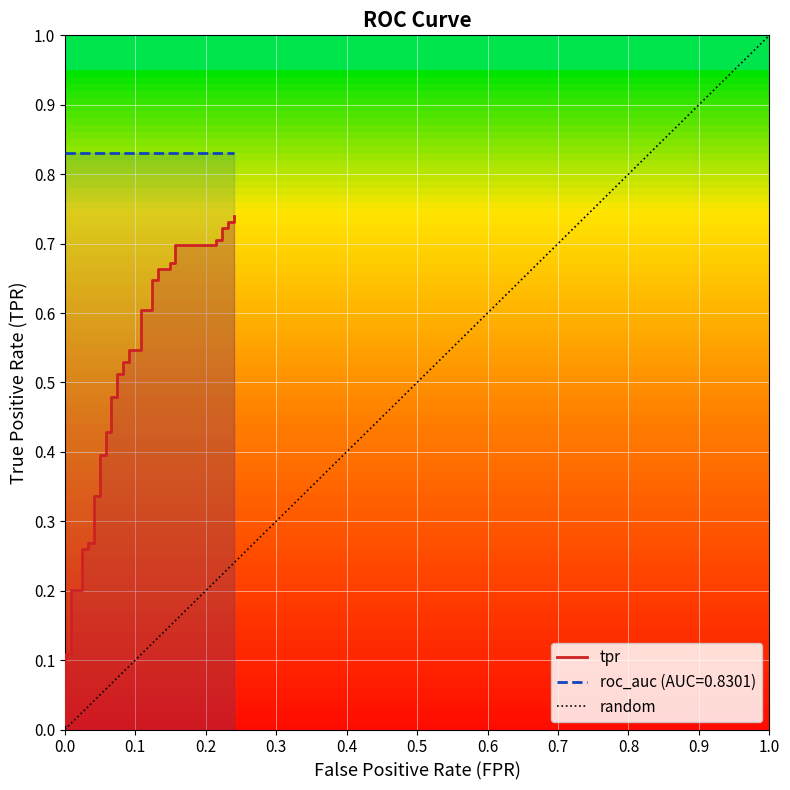

The chart shows a value of 0.6 at 13. True or false?

False